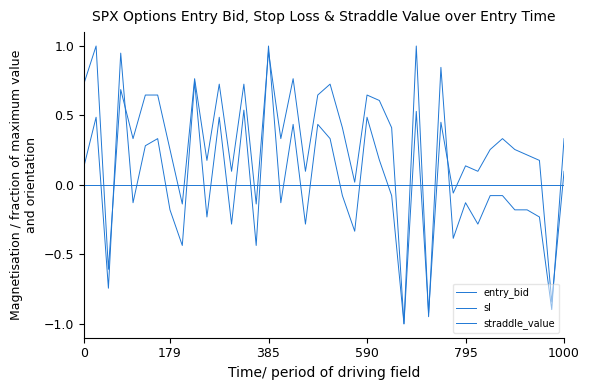

How many lines are shown in the chart?

3